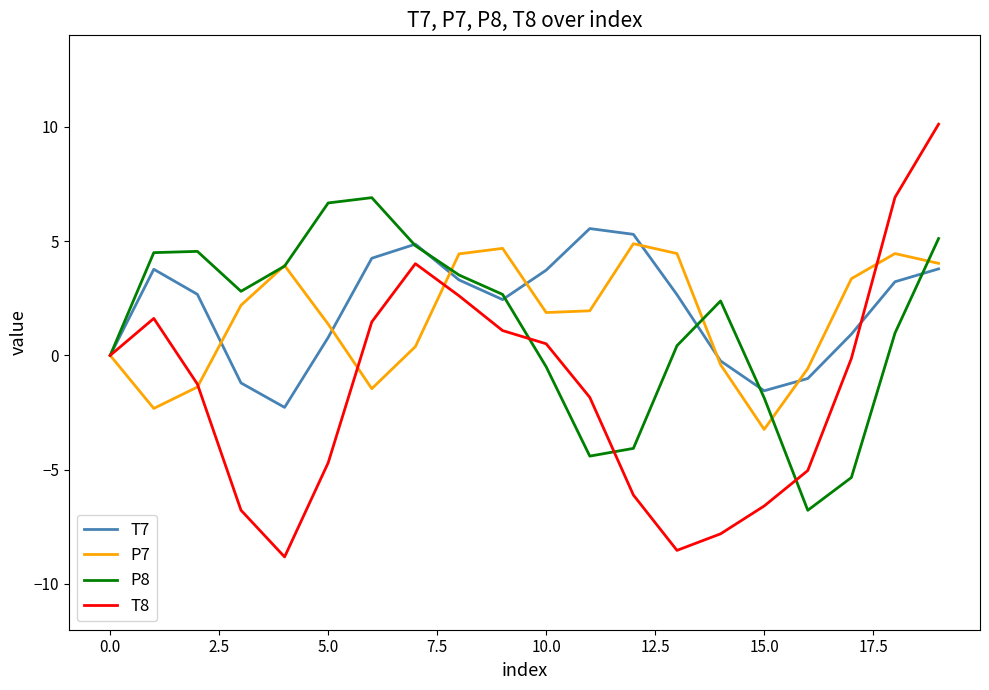

Which series has the largest range (max minus min)?

T8